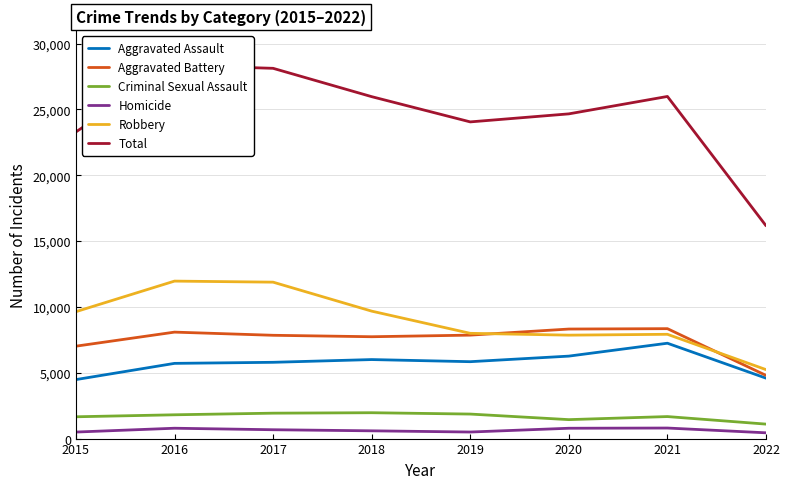

Is the value of Criminal Sexual Assault at 2020 greater than the value of Robbery at 2018?

No